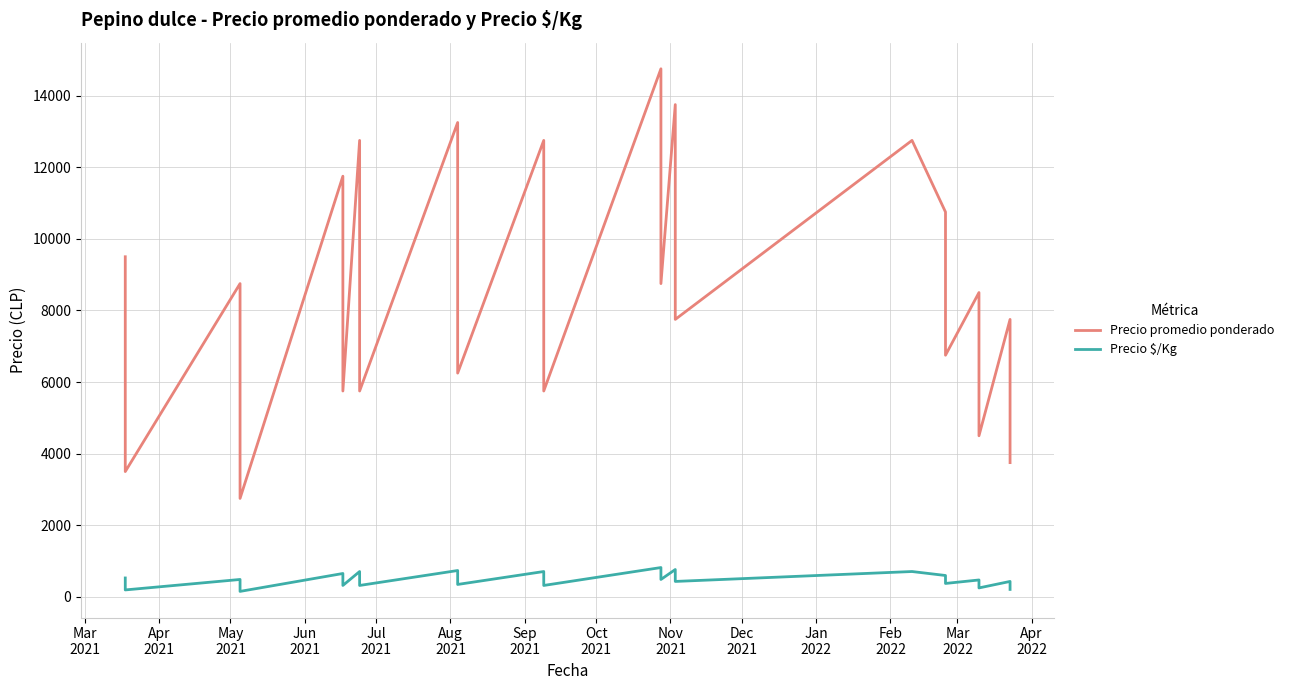

How many series are shown in this chart?

2